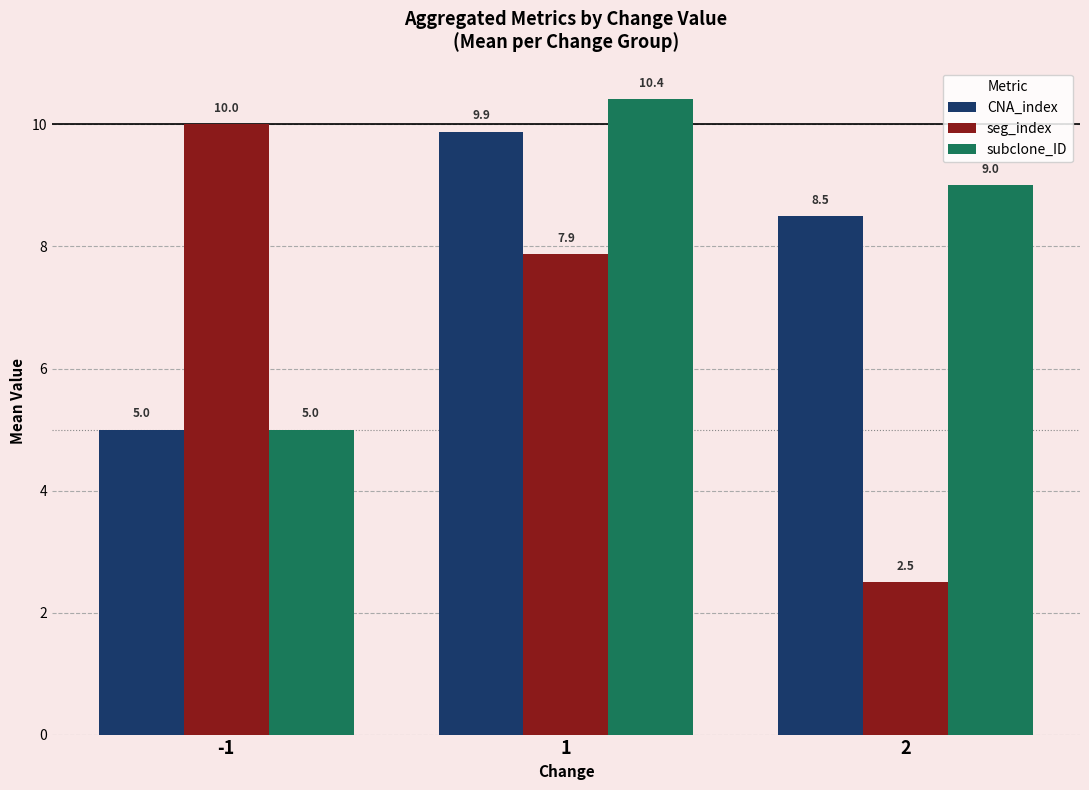

Rank the series by their maximum value, from highest to lowest.

subclone_ID, seg_index, CNA_index